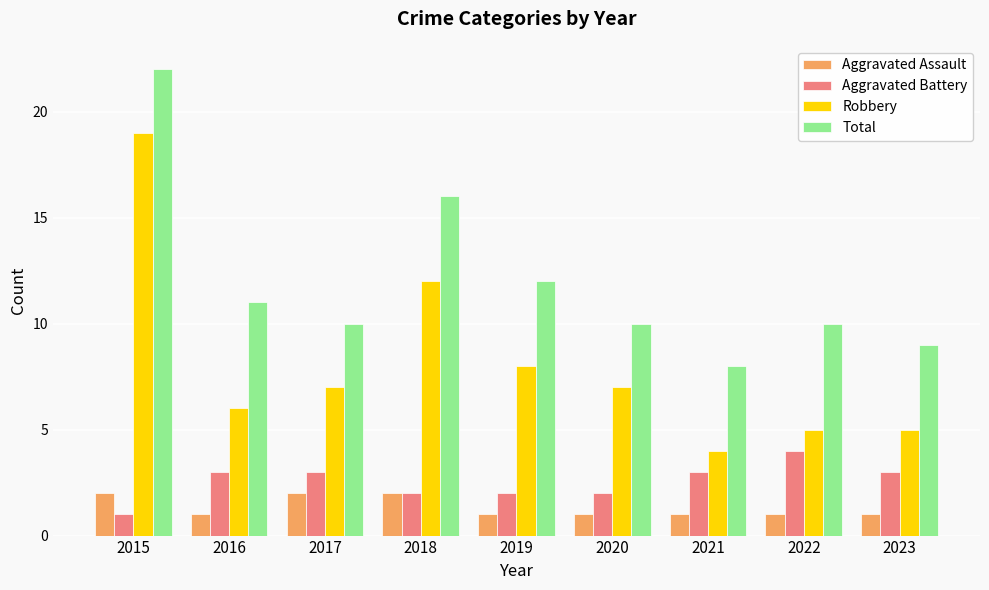

At which category is the sum across all series the highest?

2015